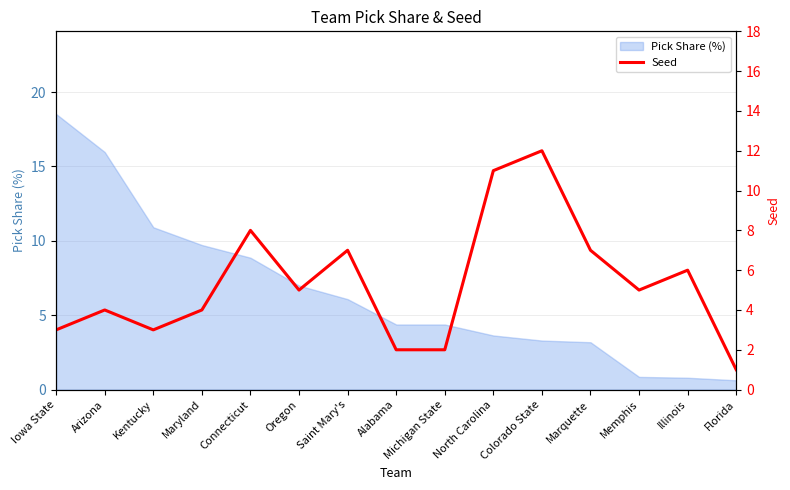

What is the value of the 4th point from the left?

4